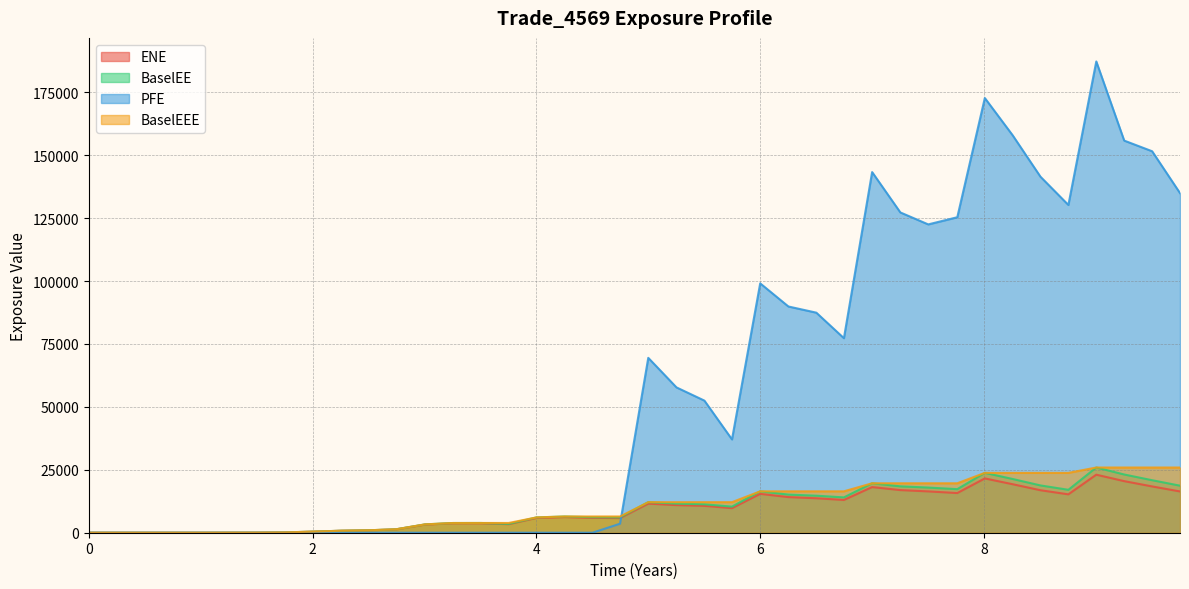

What is the maximum value shown in the chart?

187280.0